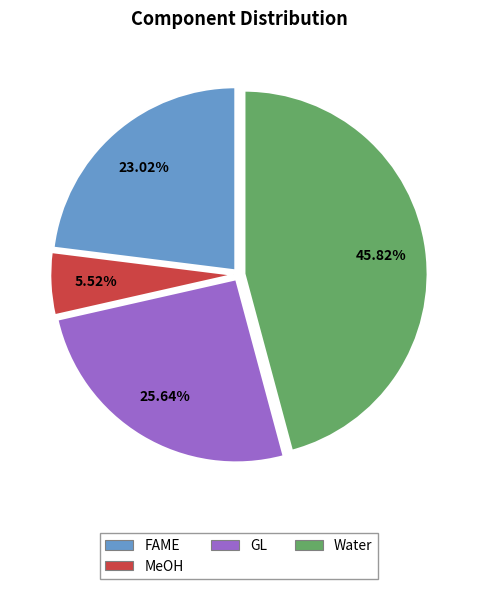

Between GL and FAME, which is larger?

GL